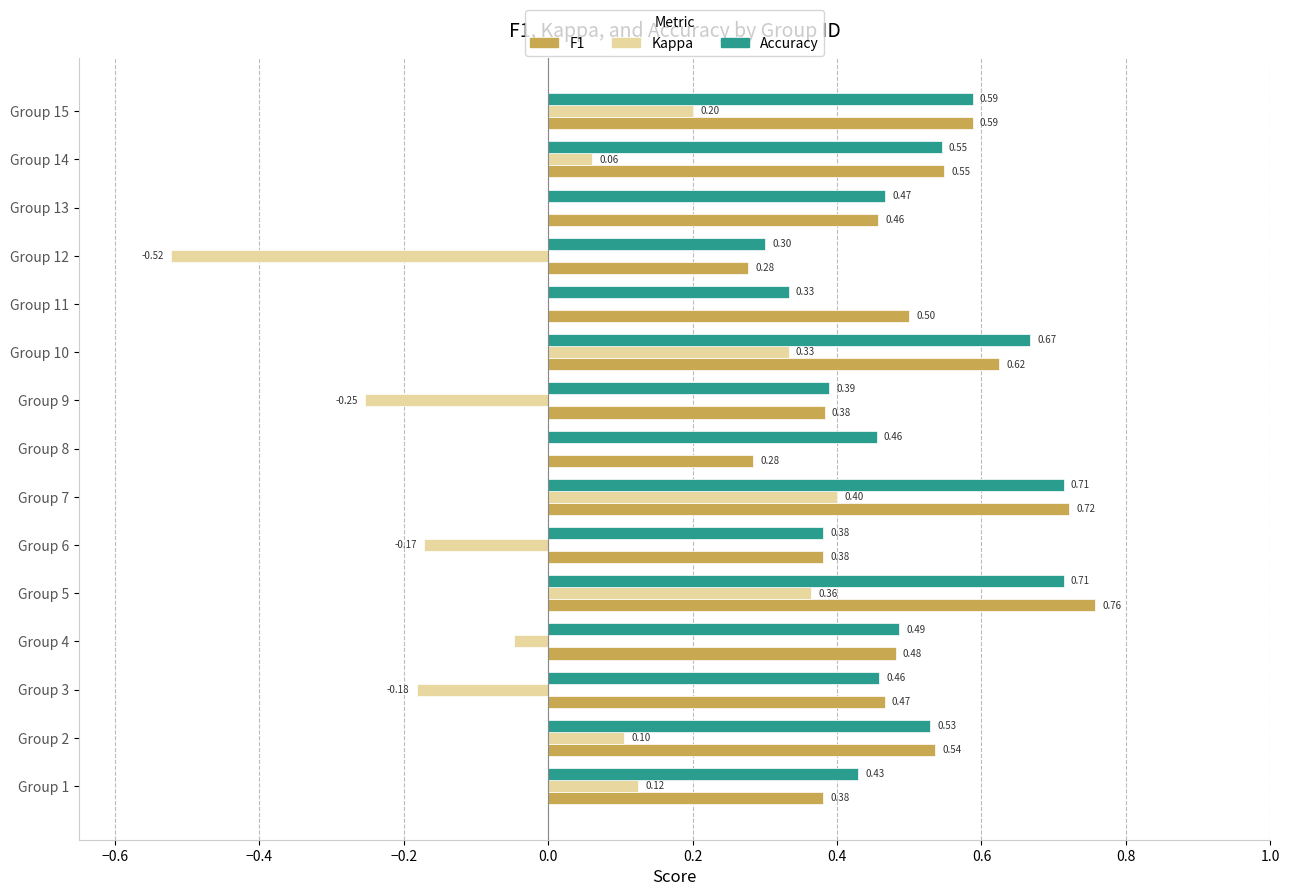

Which series changed the most between Group 2 and Group 3?

Kappa